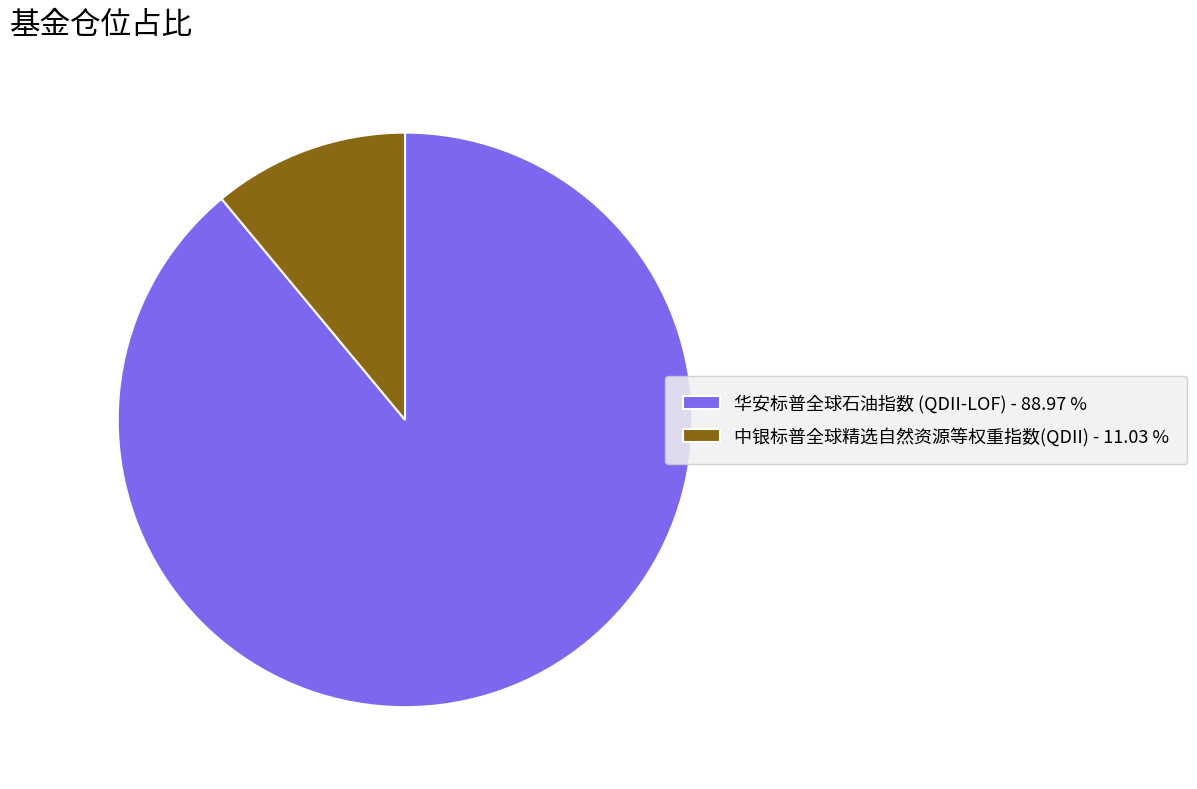

Do 中银标普全球精选自然资源等权重指数(QDII) - 11.03 % and 华安标普全球石油指数 (QDII-LOF) - 88.97 % together represent more than half of the pie?

Yes